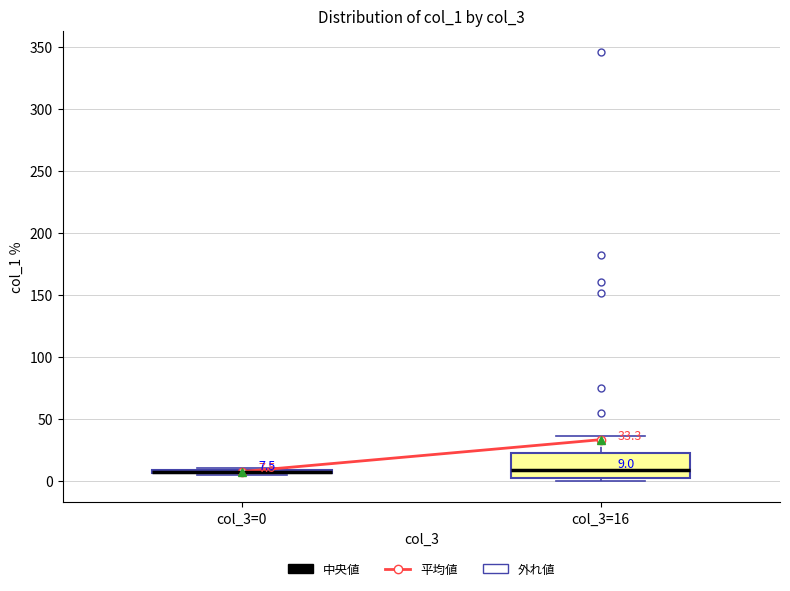

Which box is the tallest, from its lower edge to its upper edge?

col_3=16